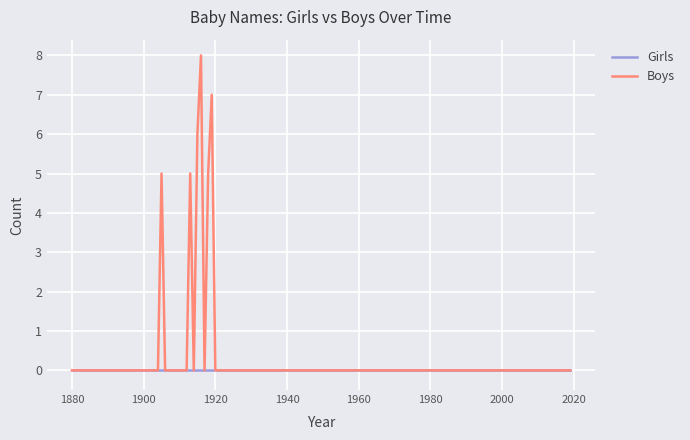

Which series has the largest range (max minus min)?

Boys